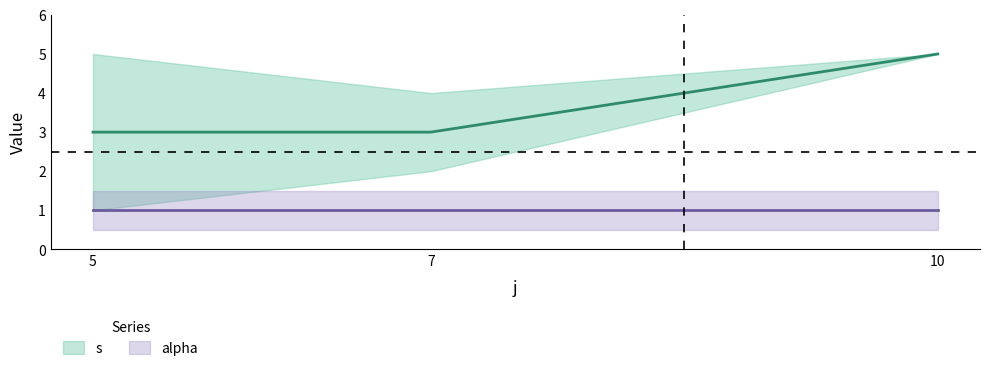

What are all the series names shown in the legend?

s, alpha